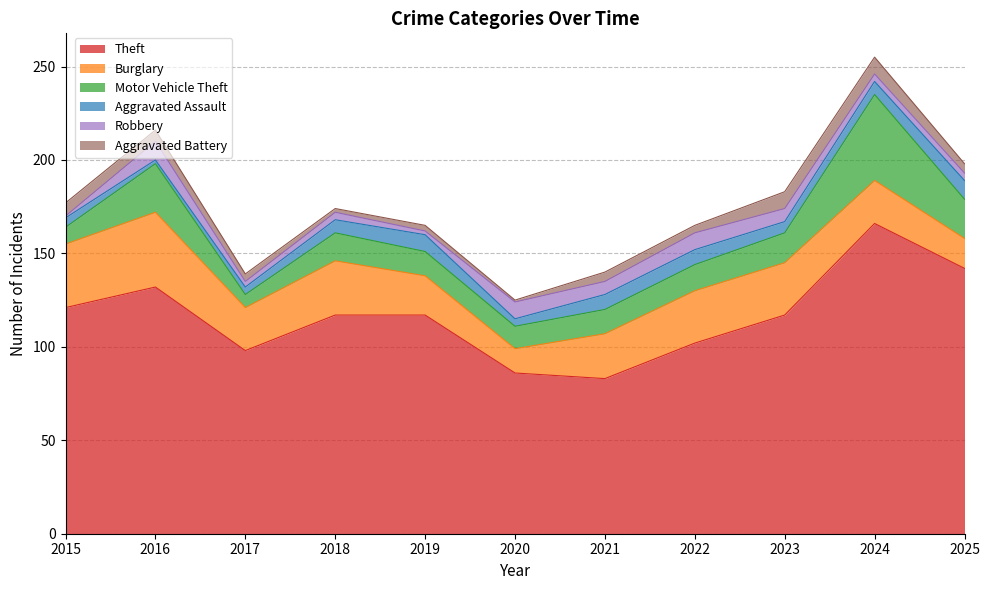

At which label does Theft first exceed 117?

2015